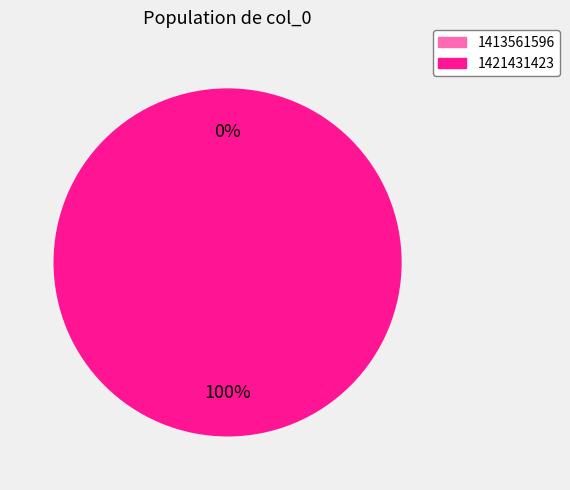

Which slice represents more than half of the pie?

1421431423